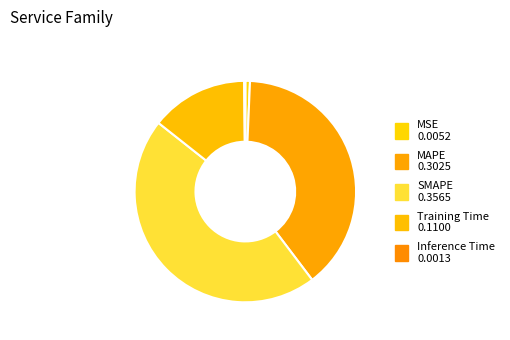

What is the change in value from MAPE to SMAPE?

+0.1